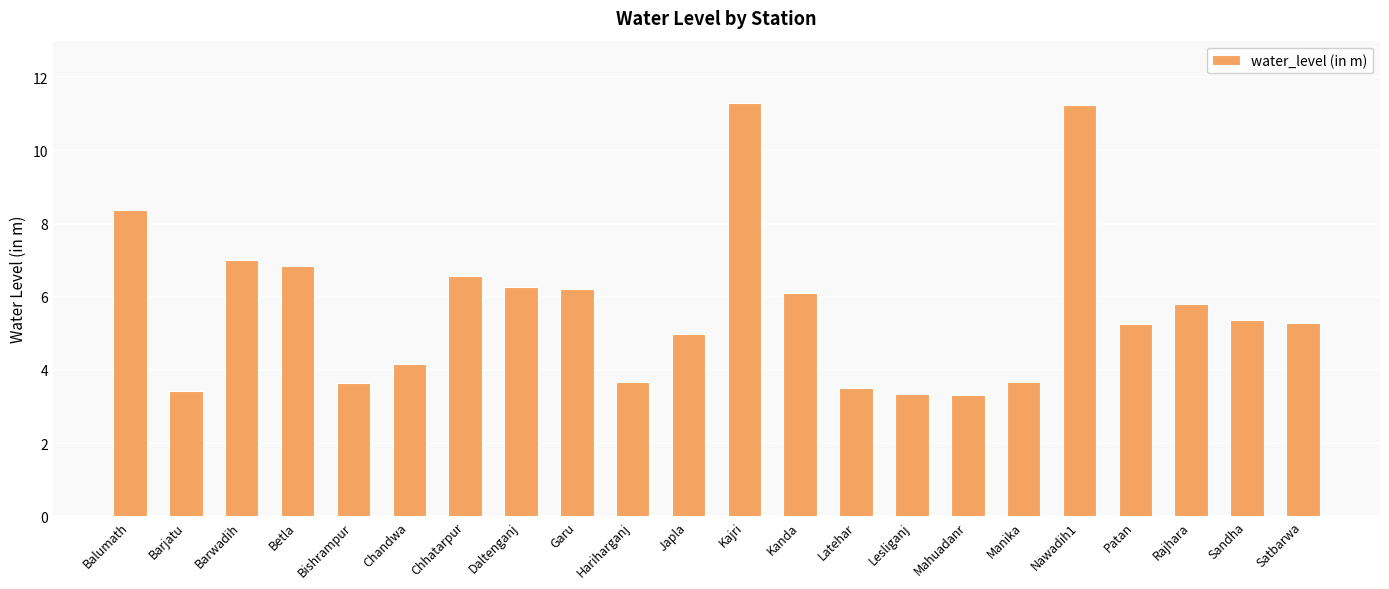

The chart shows a value of 4.2 at Chandwa. True or false?

True